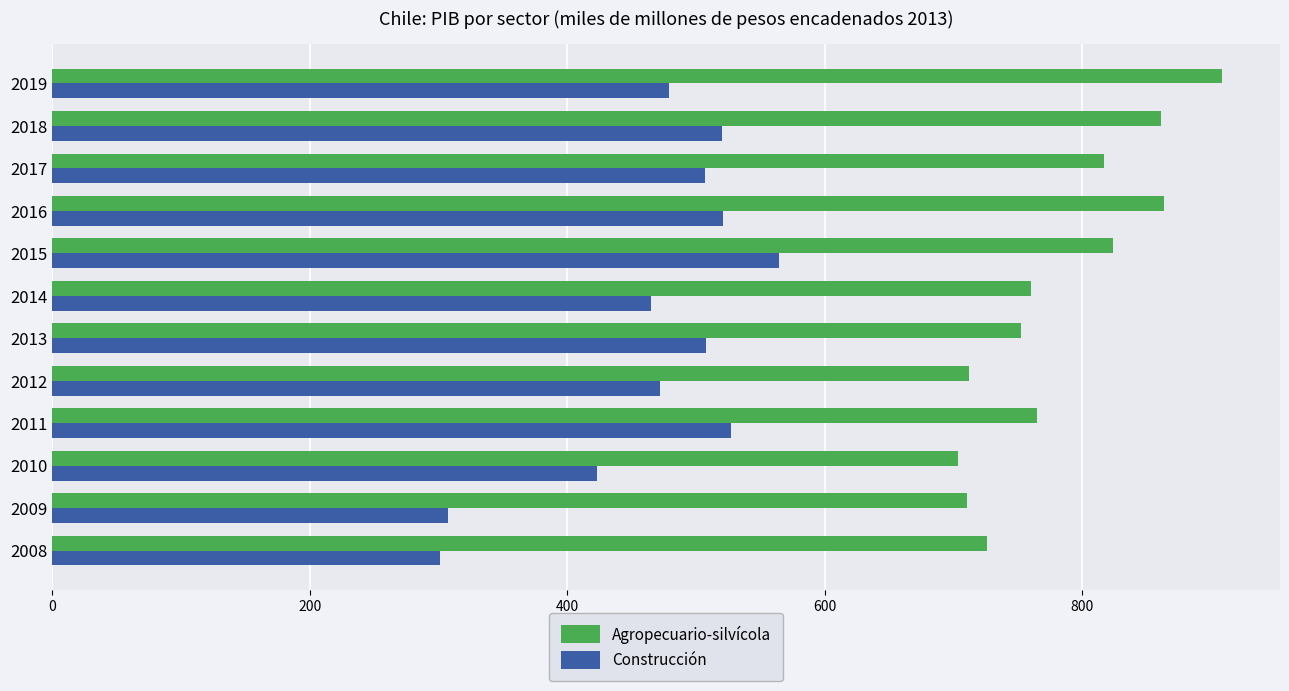

What is the smallest value displayed?

301